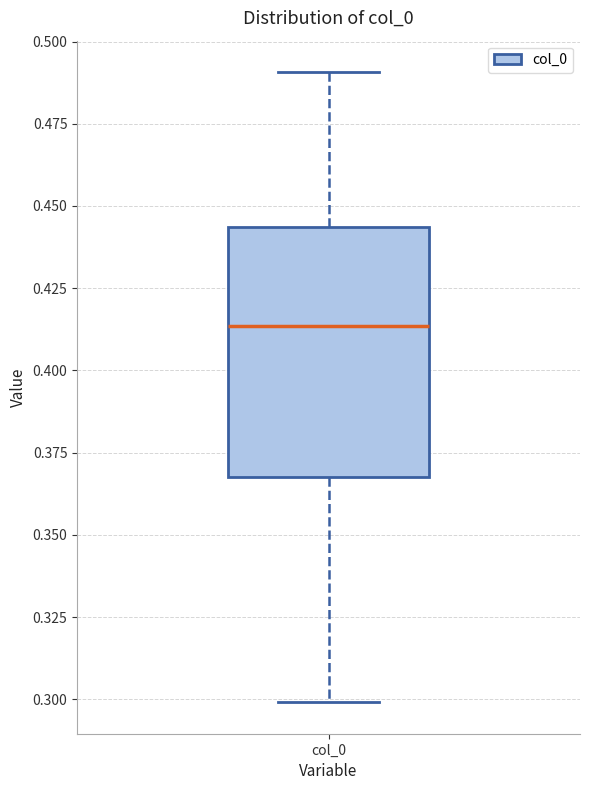

Transcribe this box plot: give where the median line is, the range the box spans, and where the two whiskers end, as read against the y-axis. The values are not printed on the chart, so give them approximately, as read against the axis.

median 0.415, box 0.370 to 0.445, whiskers 0.300 to 0.490